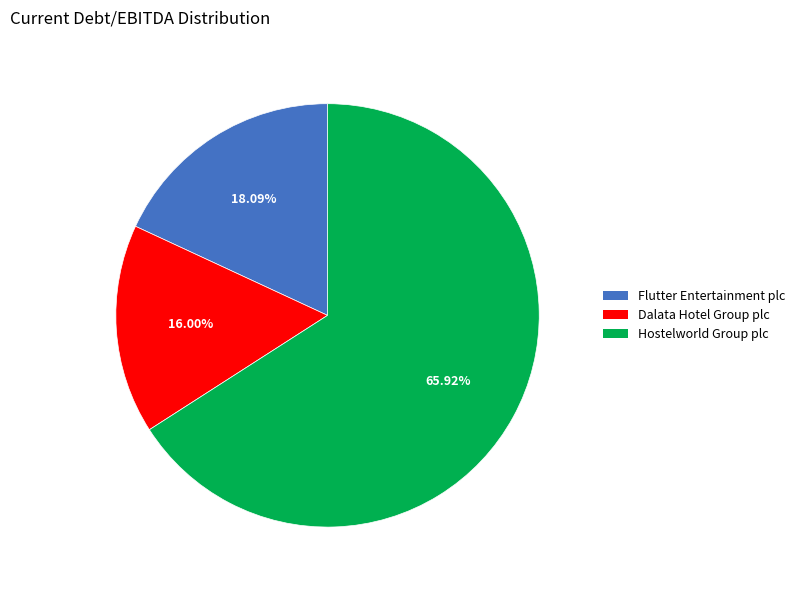

Does any single category account for the majority?

Yes